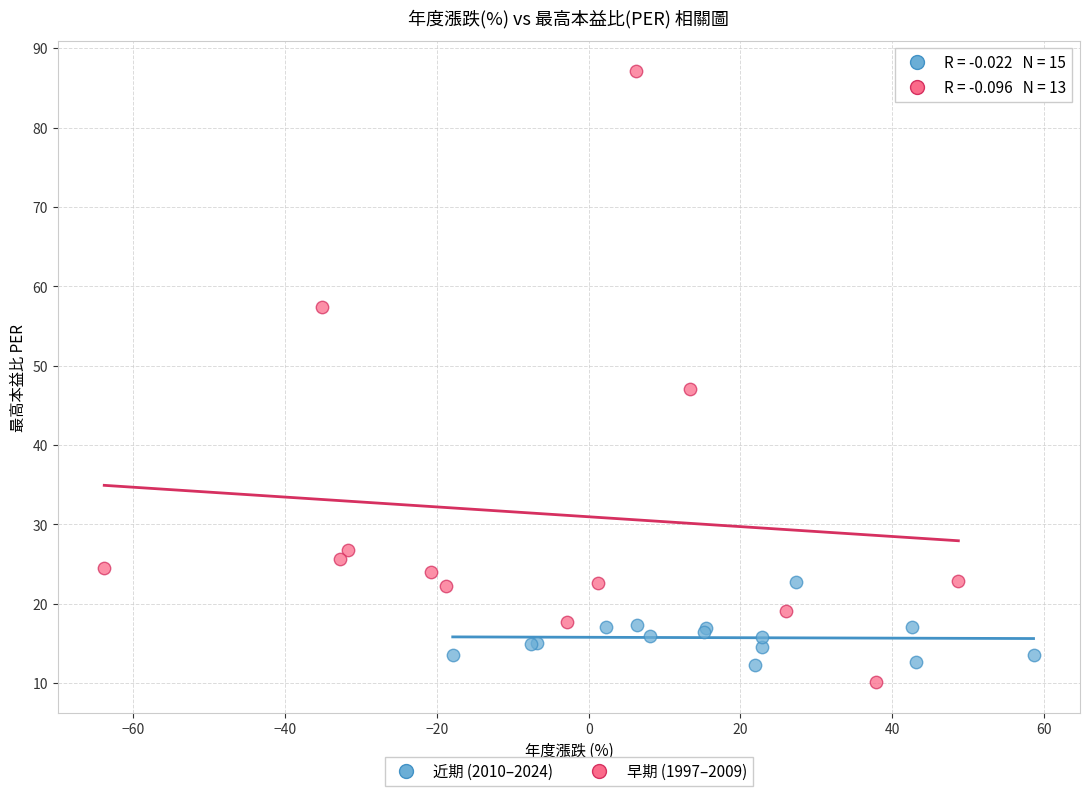

What are all the series names shown in the legend?

近期 (2010–2024), 早期 (1997–2009)